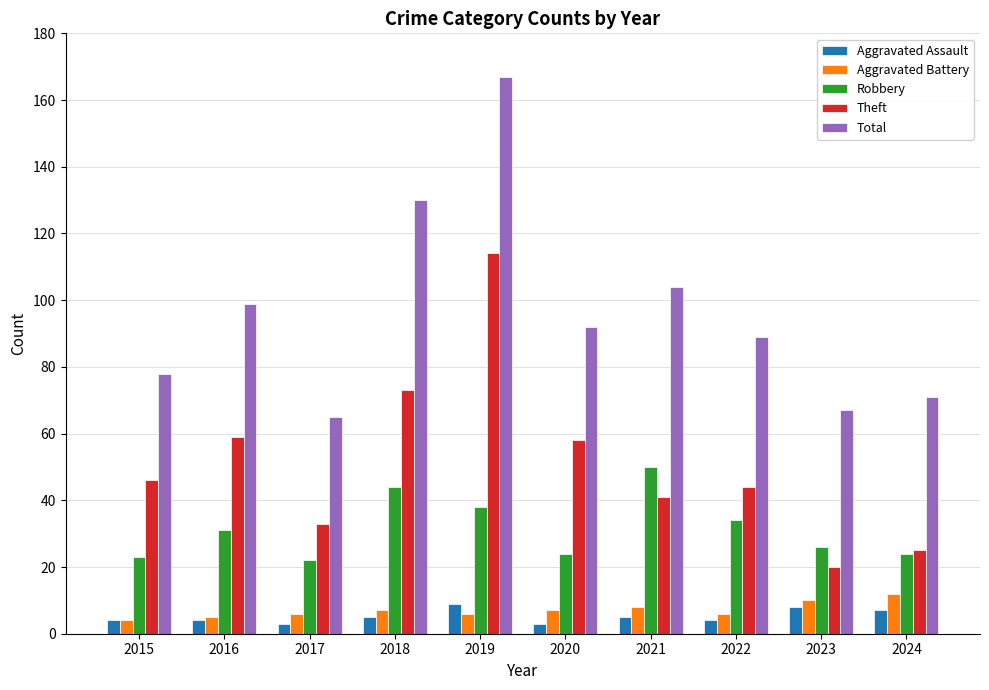

Which series has the widest spread of values?

Total